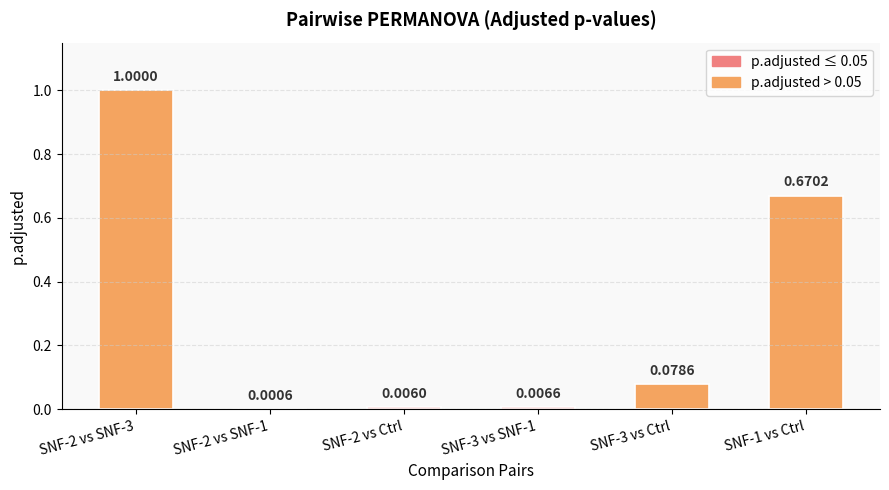

What is the sum of all values?

1.8